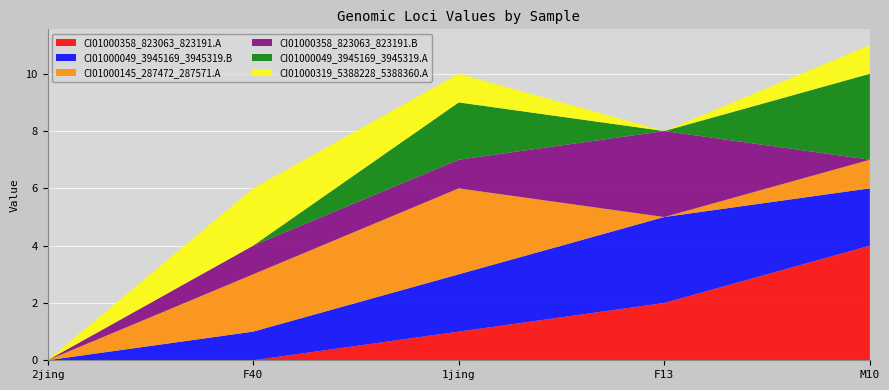

Reading left to right, what are all the values shown in this chart?

CI01000358_823063_823191.A: 0	0	1	2	4
CI01000049_3945169_3945319.B: 0	1	2	3	2
CI01000145_287472_287571.A: 0	2	3	0	1
CI01000358_823063_823191.B: 0	1	1	3	0
CI01000049_3945169_3945319.A: 0	0	2	0	3
CI01000319_5388228_5388360.A: 0	2	1	0	1